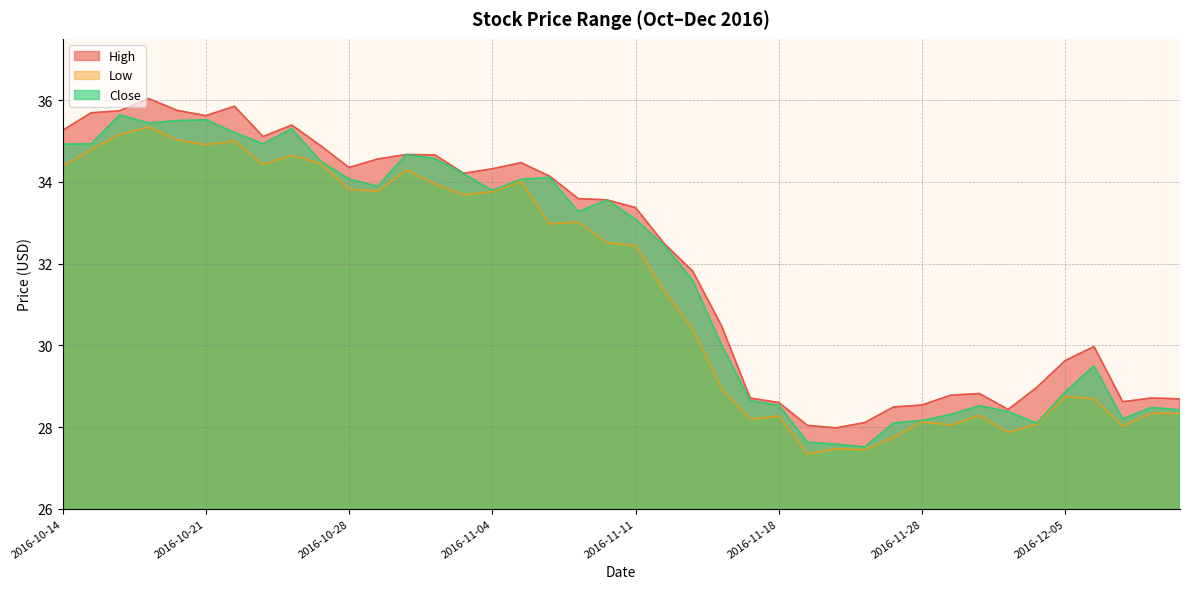

Which series changed the most between 2016-10-20 and 2016-12-02?

Close